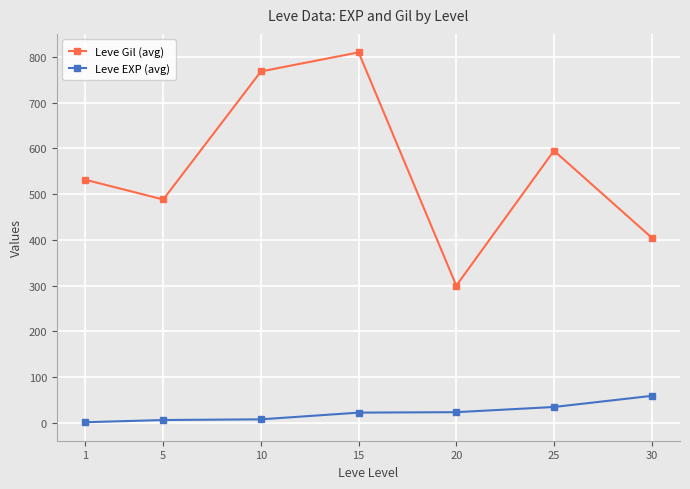

What is the highest value of the Leve Gil (avg) series?

810.0